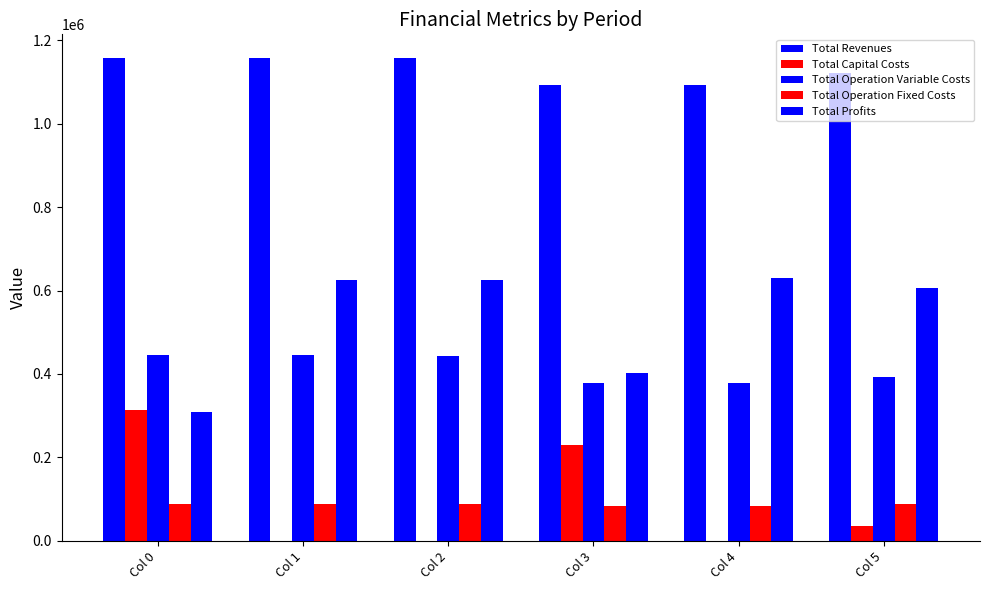

How many data points in Total Operation Variable Costs are above 443296?

3